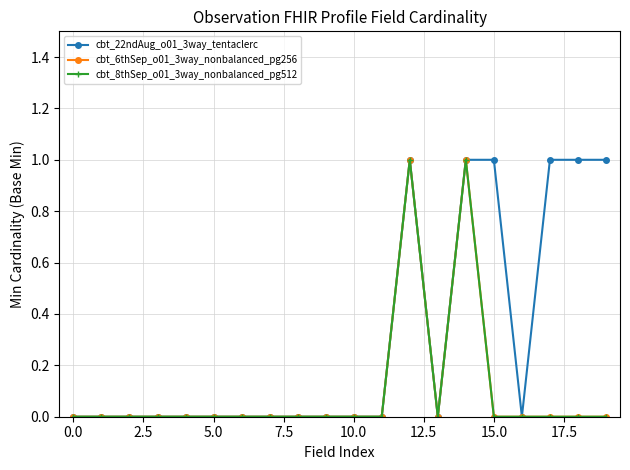

At which label does cbt_22ndAug_o01_3way_tentaclerc reach its peak?

12